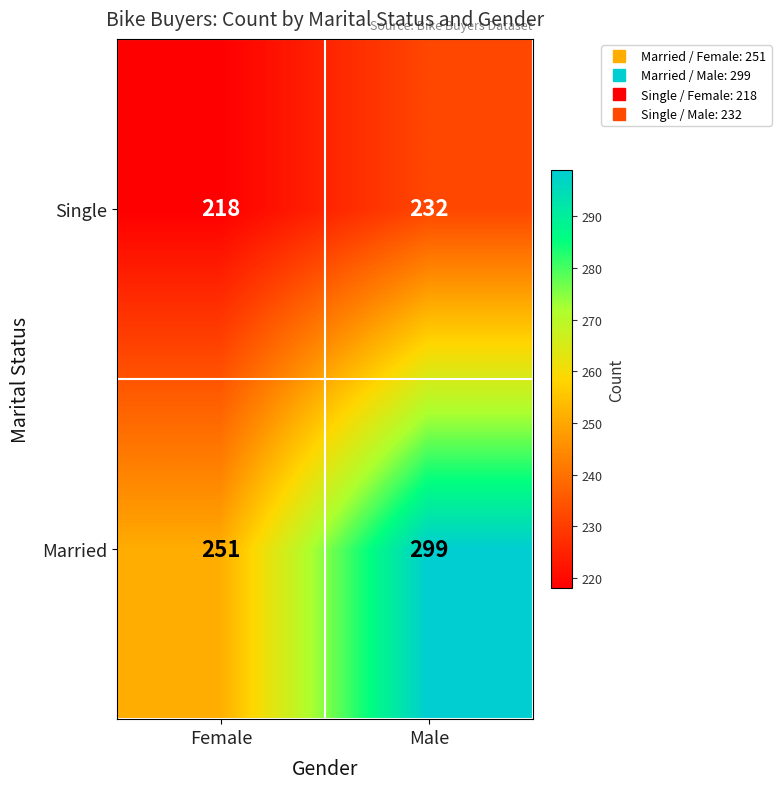

How many categories are shown in the chart?

2